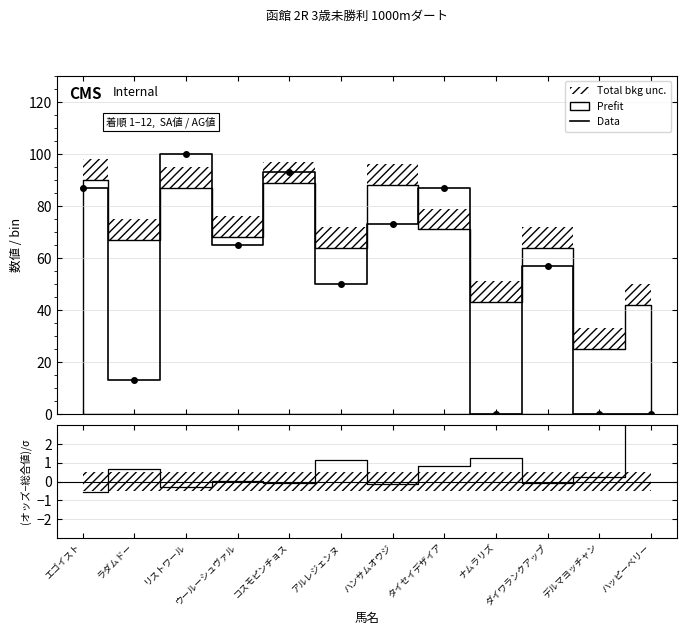

List the labels in order of value, largest first.

リストワール, コスモピンチョス, エゴイスト, タイセイデザイア, ハンサムオウジ, ウールーシュヴァル, ダイワランクアップ, アルレジェンヌ, ラダムドー, ナムラリズ, デルマヨッチャン, ハッピーベリー